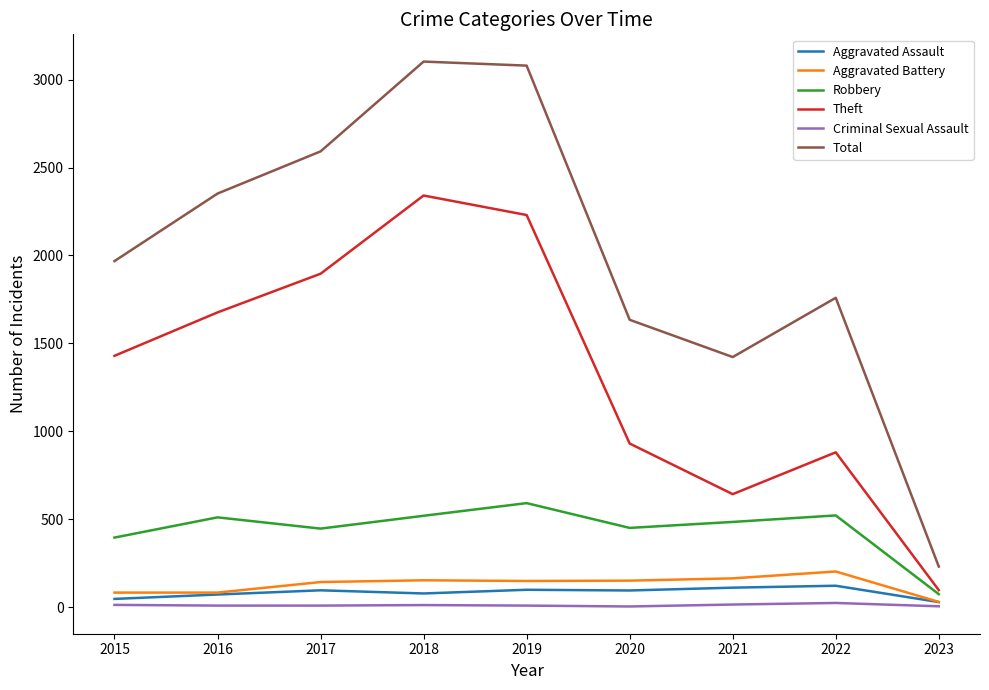

Is the value of Criminal Sexual Assault at 2019 greater than the value of Theft at 2020?

No